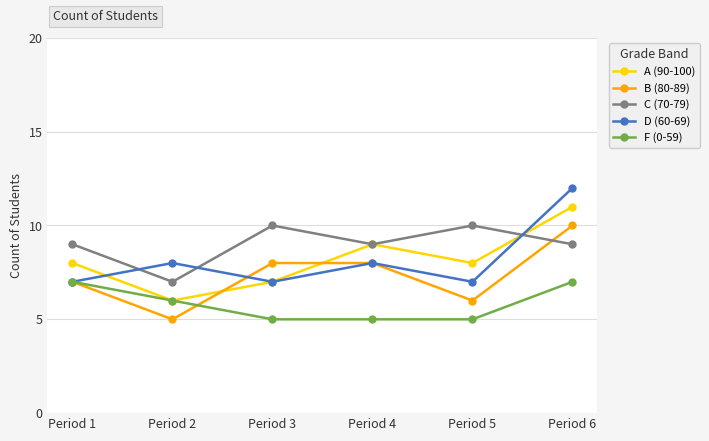

The value of F (0-59) at Period 1 is 10. True or false?

False